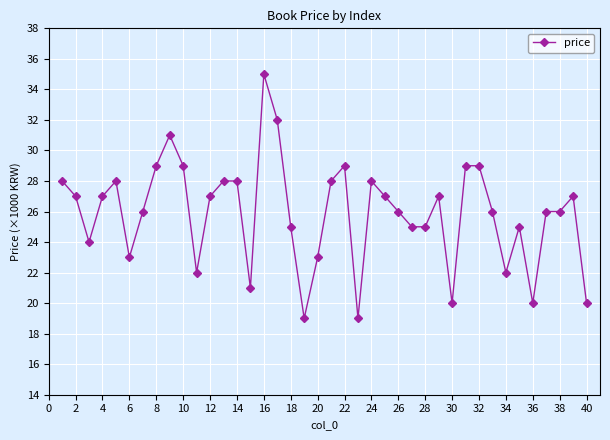

What is the difference between the maximum and minimum values?

16